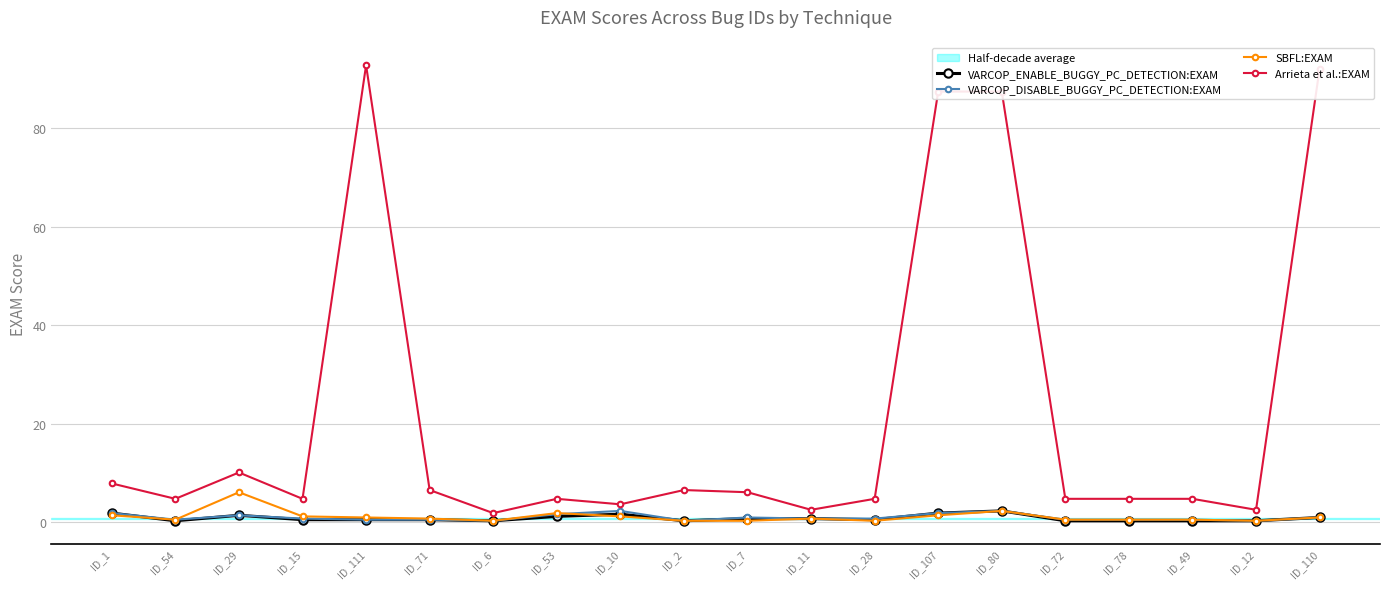

What value does the VARCOP_DISABLE_BUGGY_PC_DETECTION:EXAM series have at ID_80?

2.2